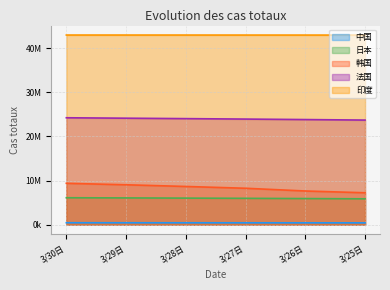

True or false: 印度 and 日本 intersect in this chart.

False